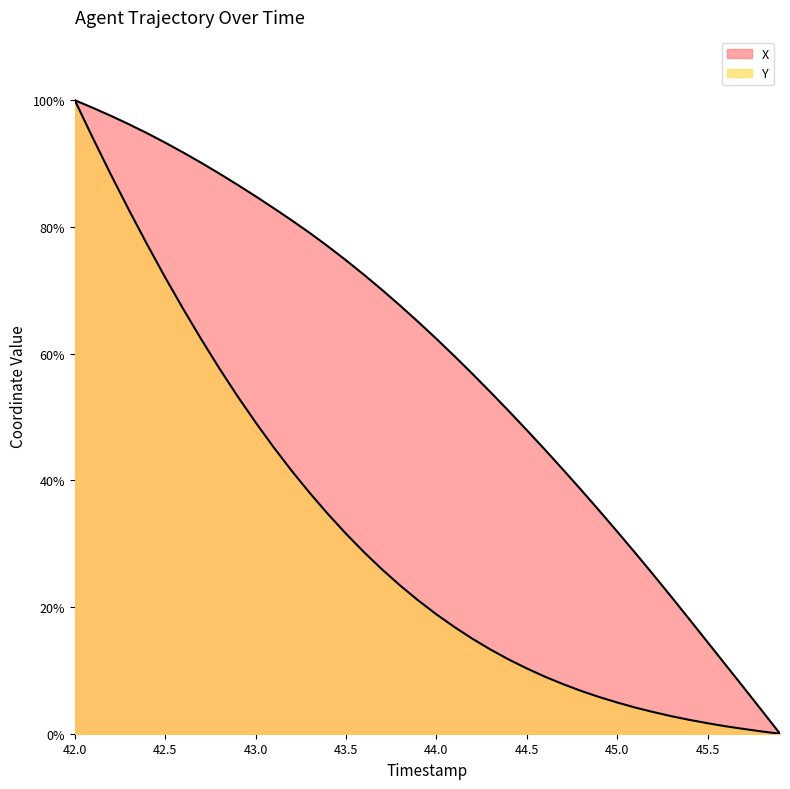

Which series has the largest total across all categories?

X